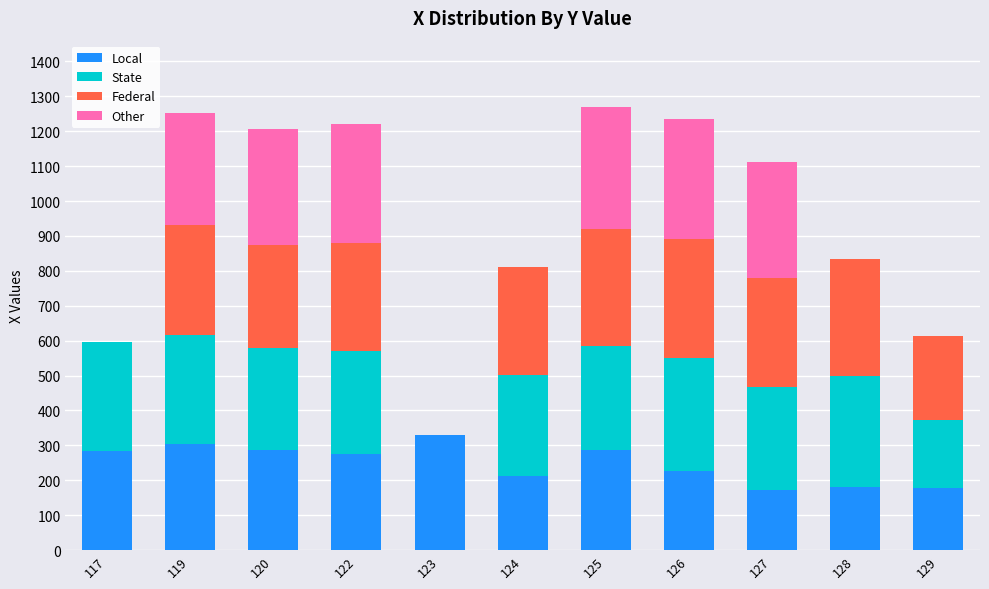

What is the total value across all series at 129?

612